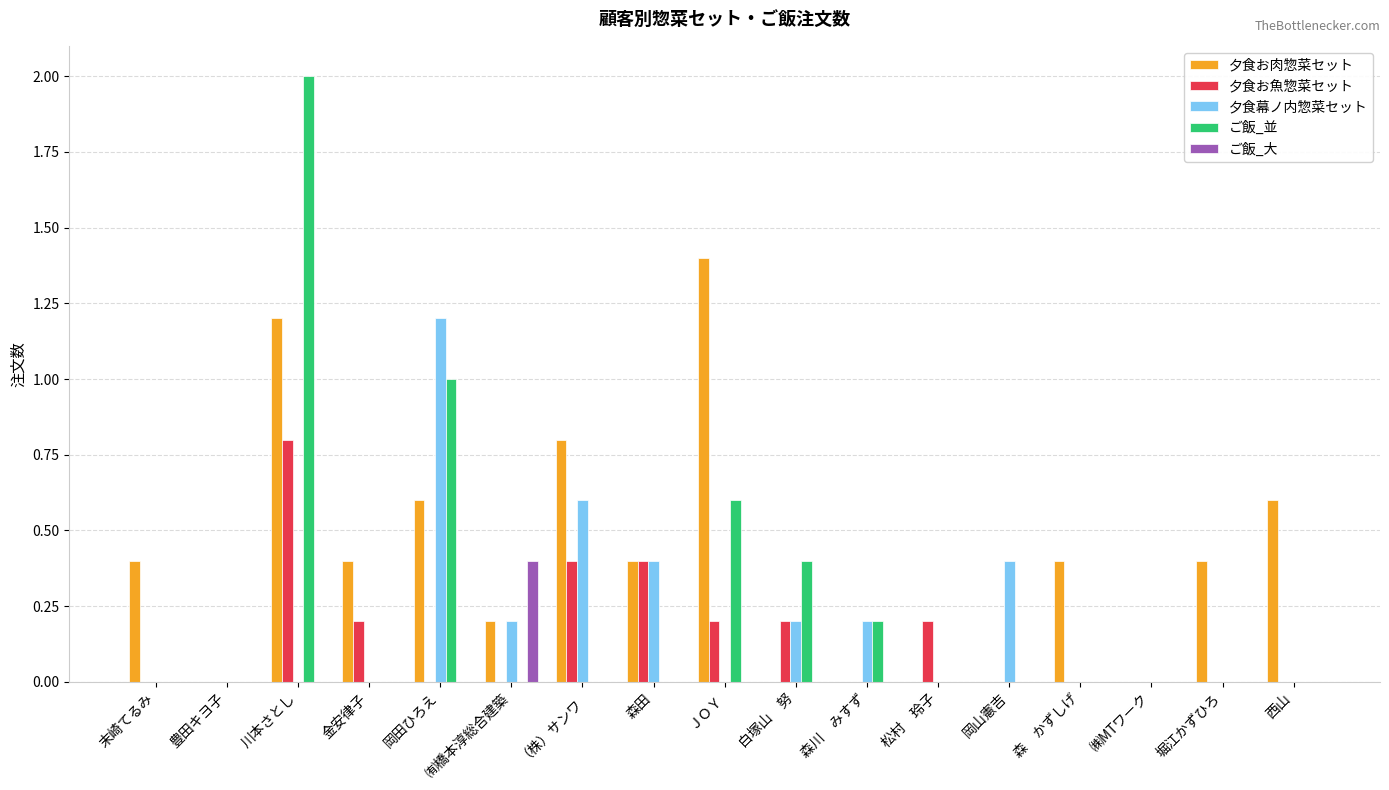

The value of ご飯_並 at 森川　みすず is 0.1. True or false?

False